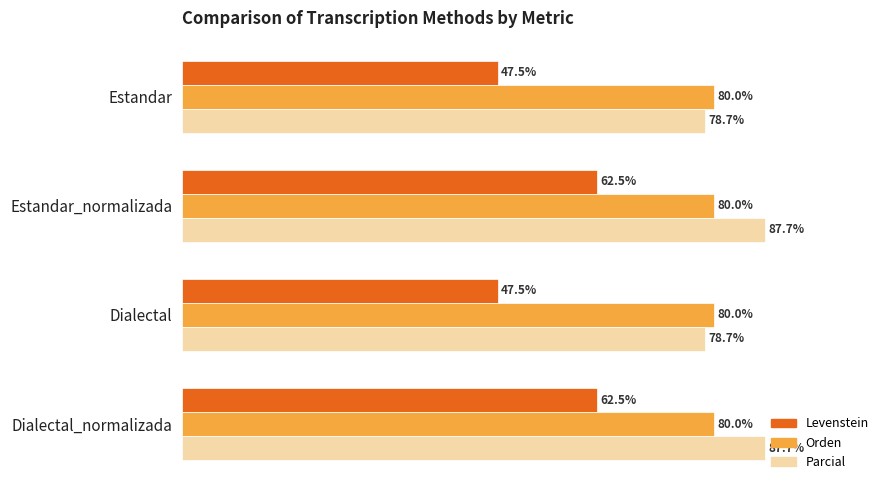

Rank the series at Dialectal_normalizada from highest to lowest value.

Parcial, Orden, Levenstein